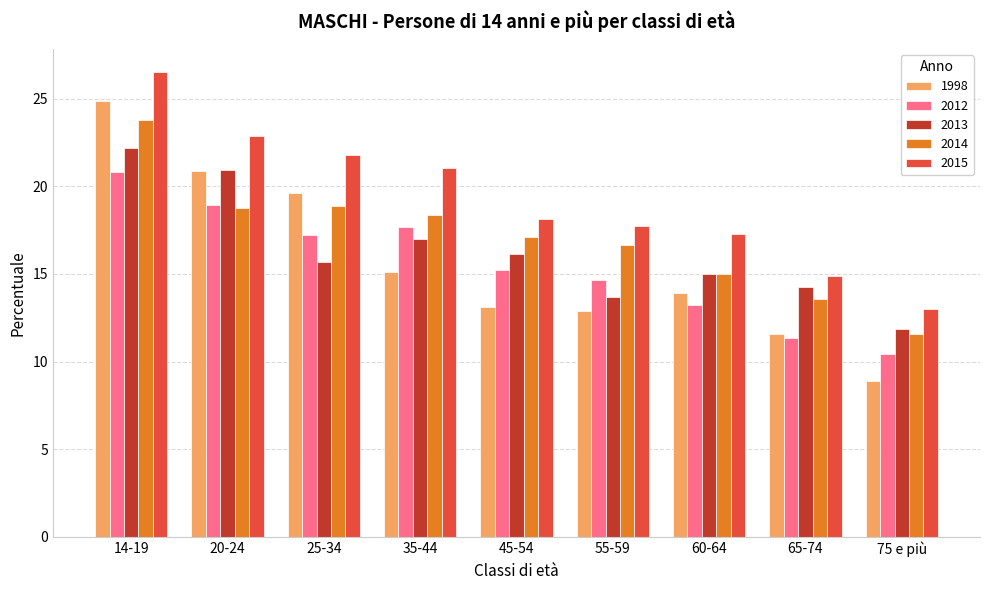

What position from the left is 25-34?

3